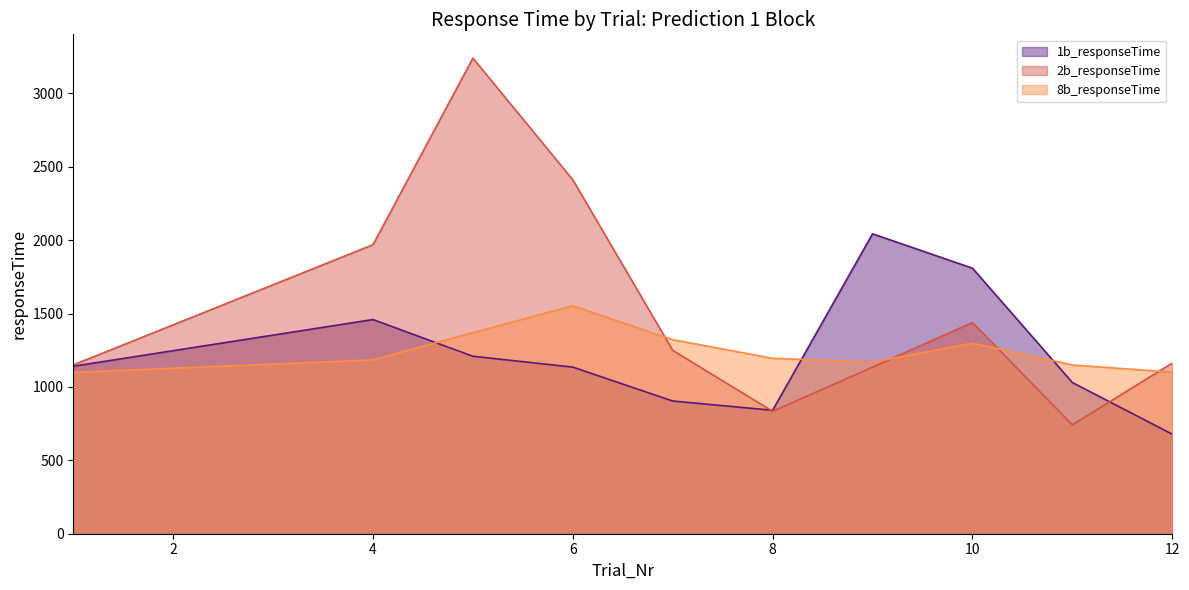

How many data points does each series have?

10